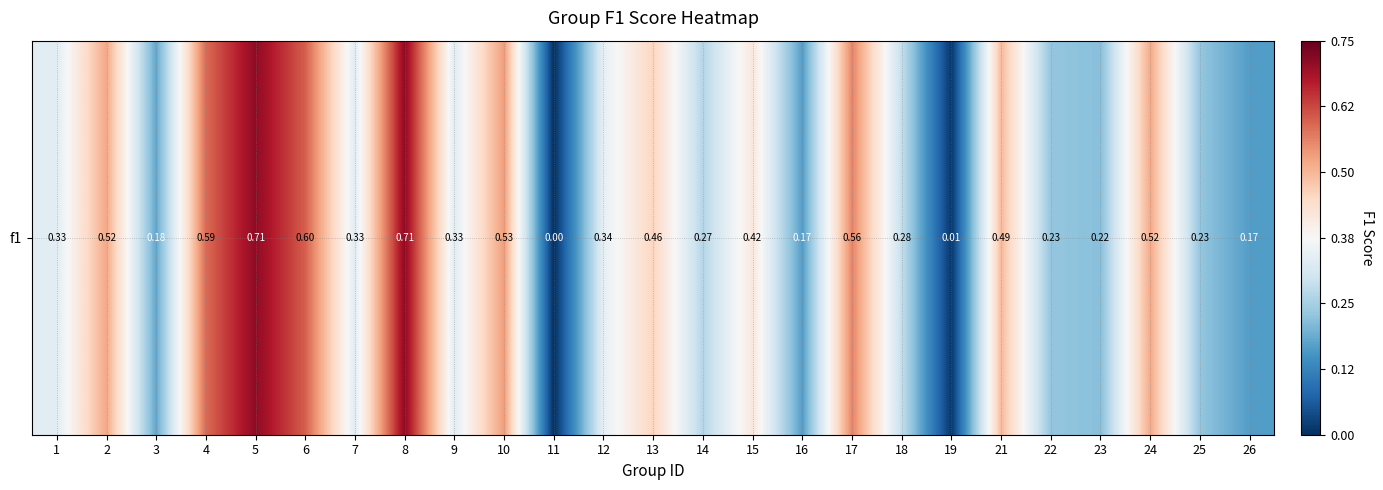

What is the change in value from 3 to 19?

-0.2